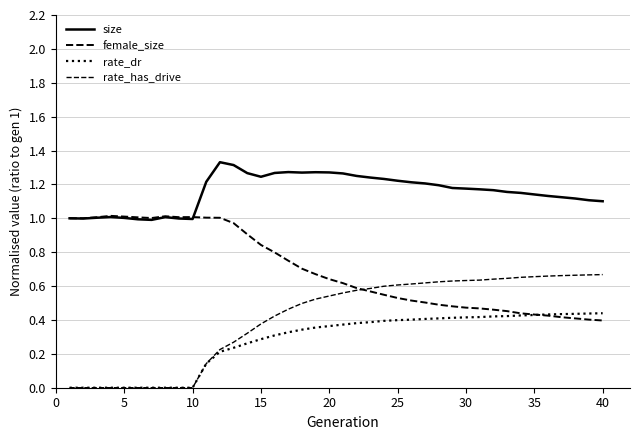

Which series has the largest range (max minus min)?

rate_has_drive